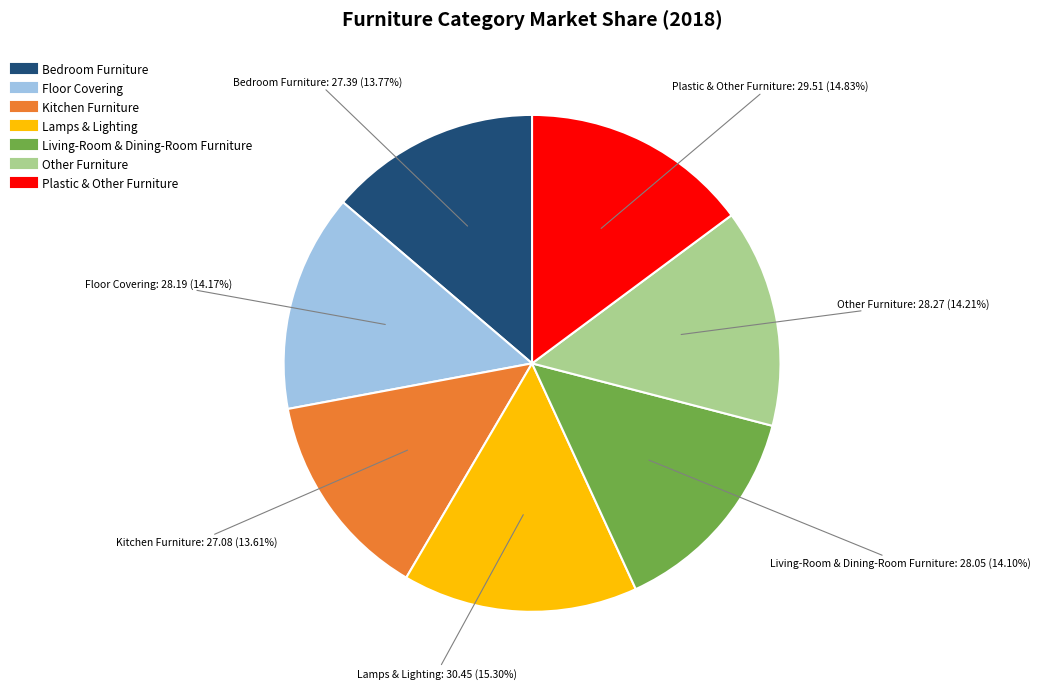

Is it true that Plastic & Other Furniture is 15% of the pie?

True